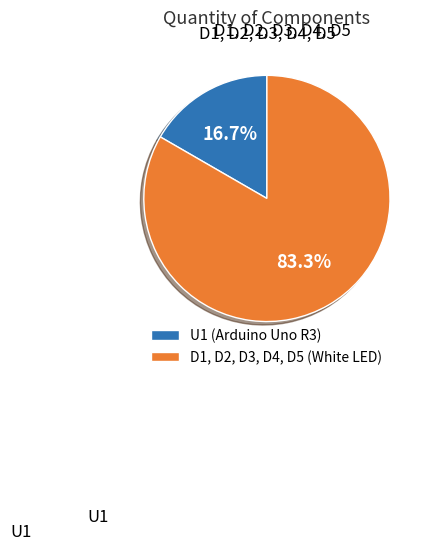

To the nearest percent, what percentage of the pie is D1, D2, D3, D4, D5?

83%